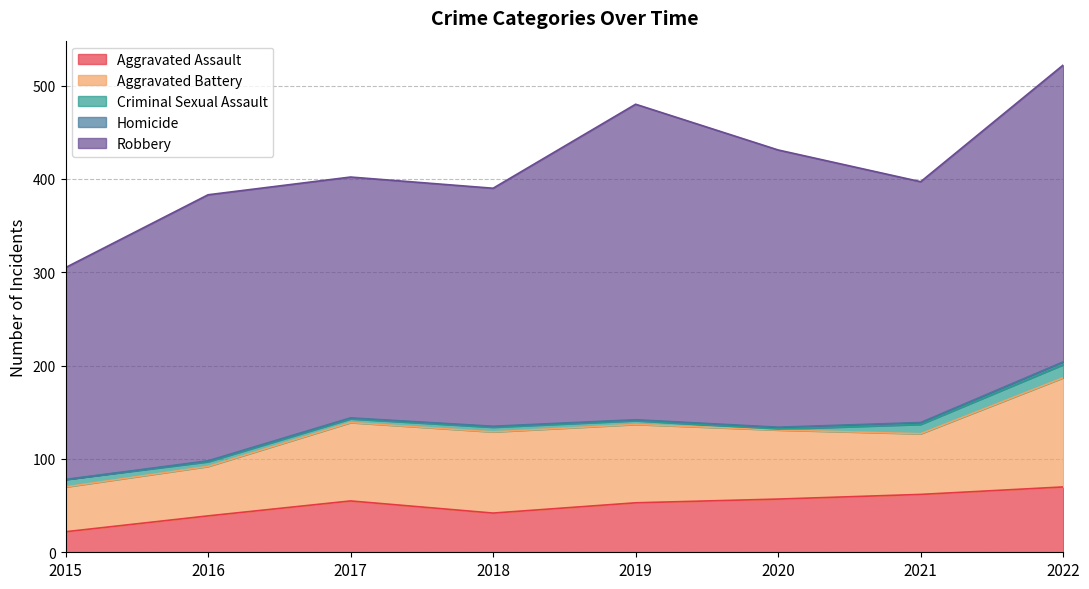

Which label corresponds to the largest value in the chart?

2019